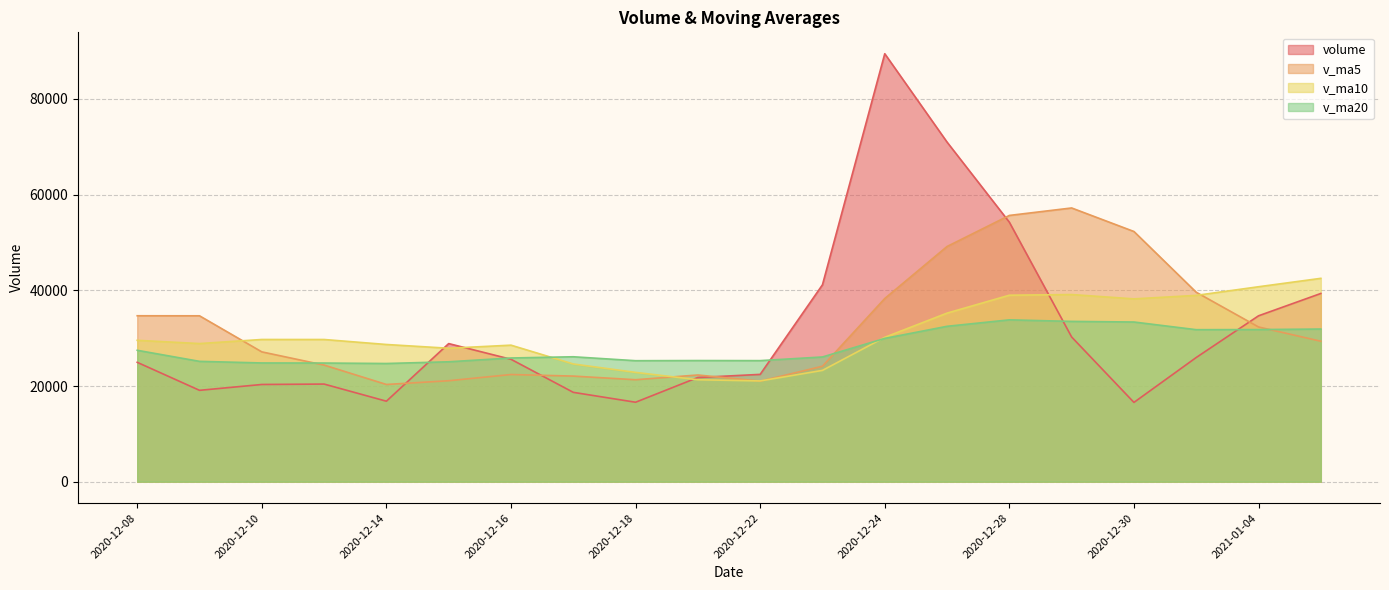

Does the chart have visible grid lines?

Yes